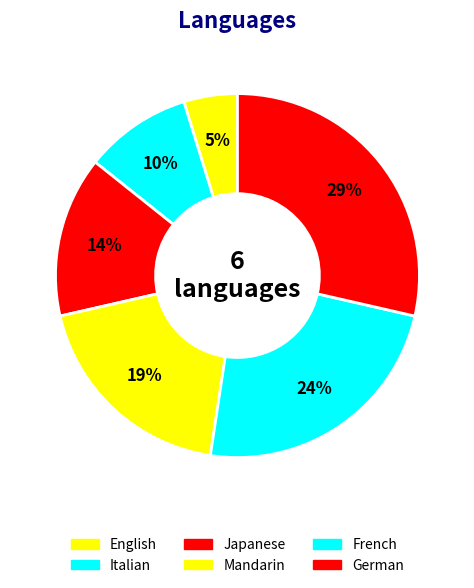

The Japanese slice represents 7% of the pie. True or false?

False